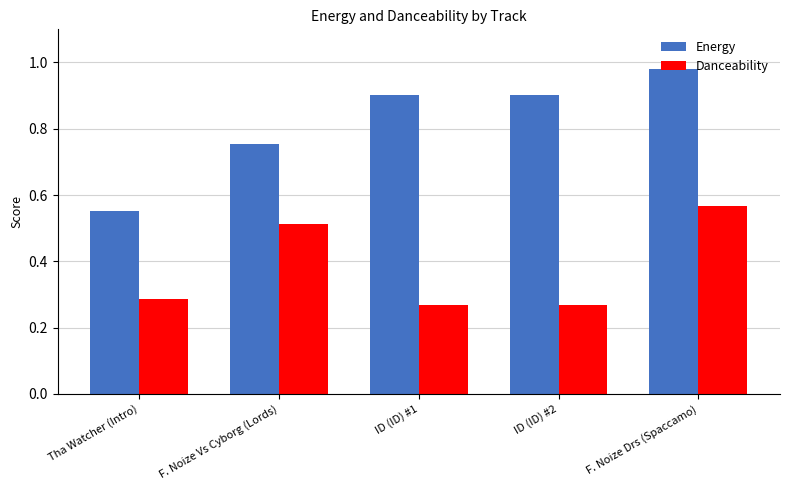

How many data points does each series have?

5